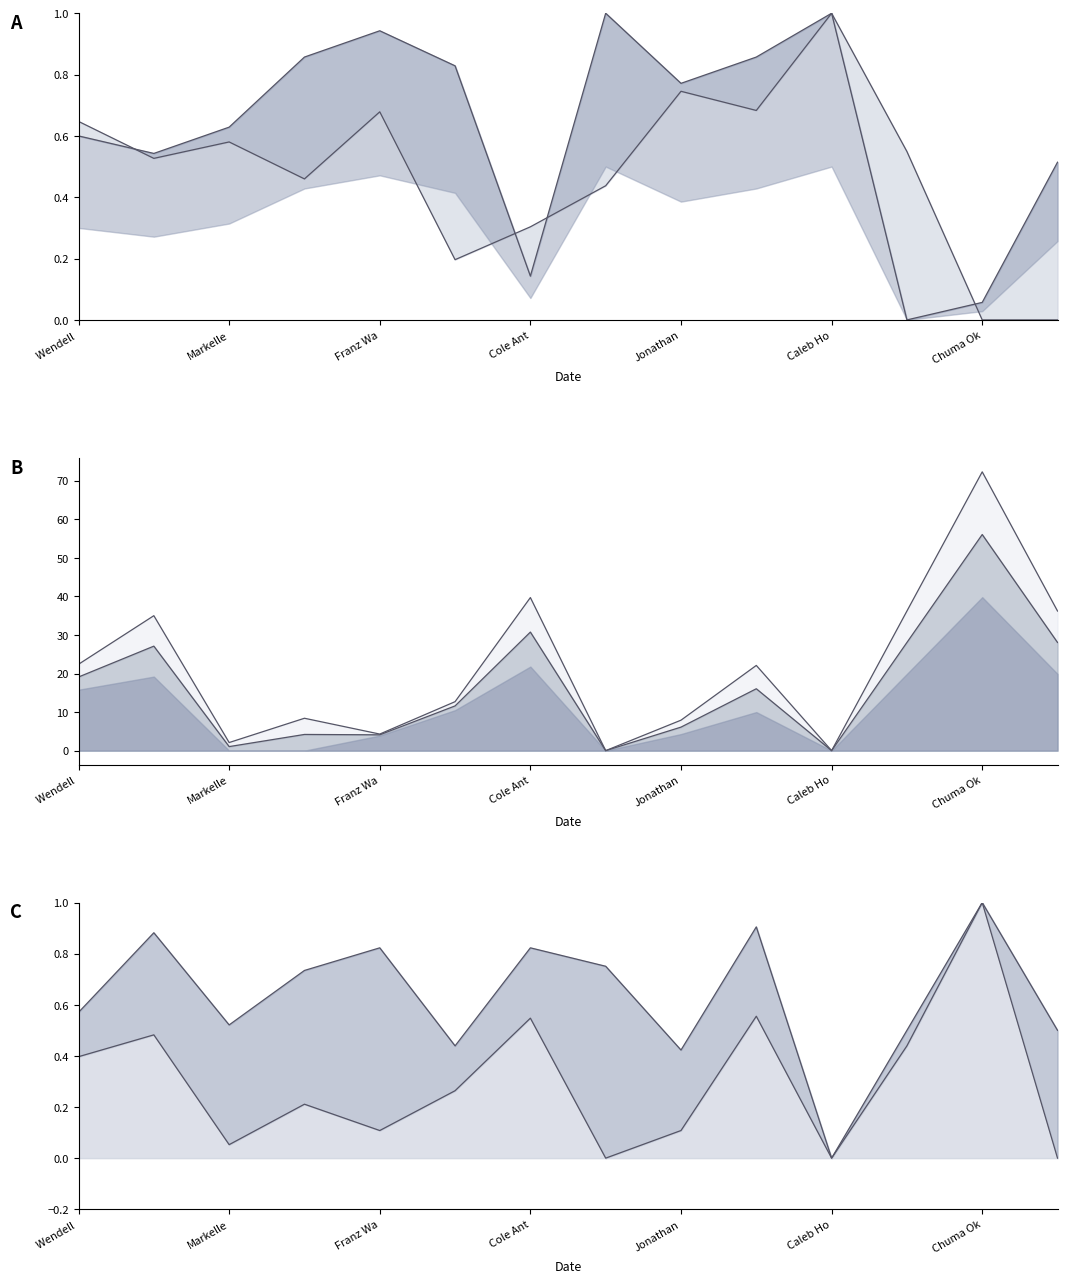

Does the chart display data point markers on the line(s)?

No